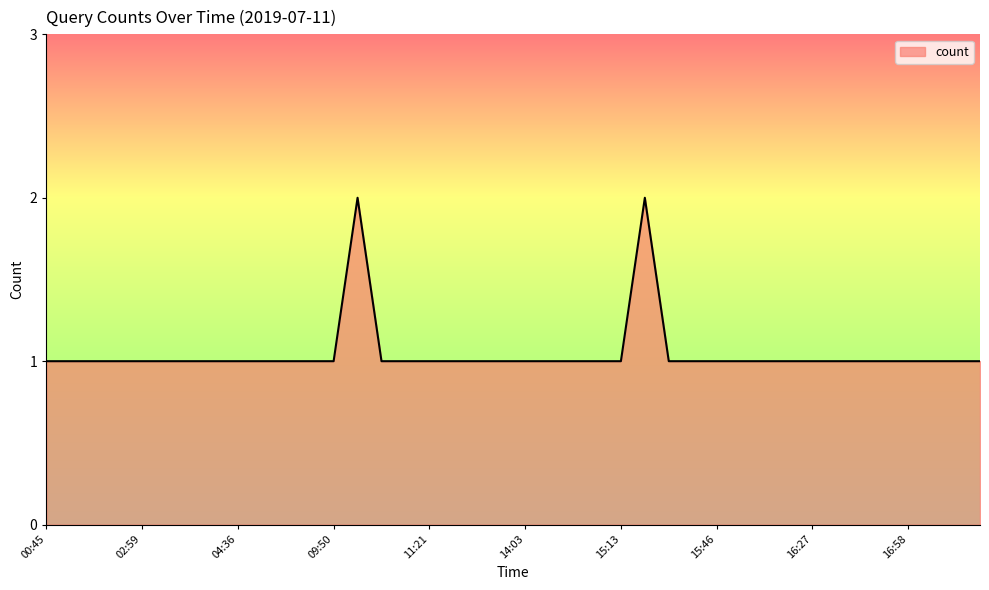

Reading left to right, transcribe all the data shown in this chart.

1	1	1	1	1	1	1	1	1	1	1	1	1	2	1	1	1	1	1	1	1	1	1	1	1	2	1	1	1	1	1	1	1	1	1	1	1	1	1	1